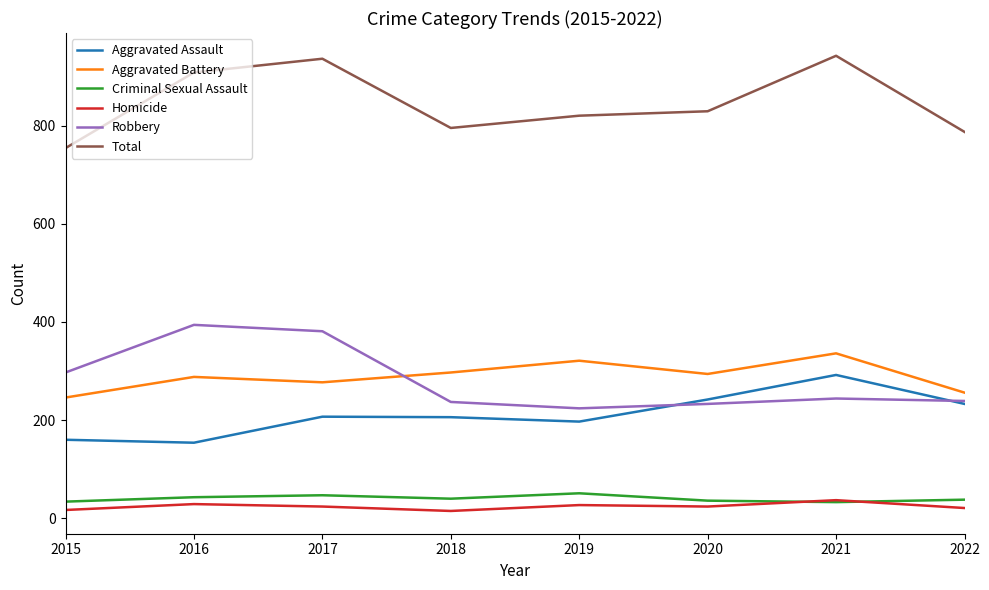

What value does the Homicide series have at 2018, to the nearest 5?

15